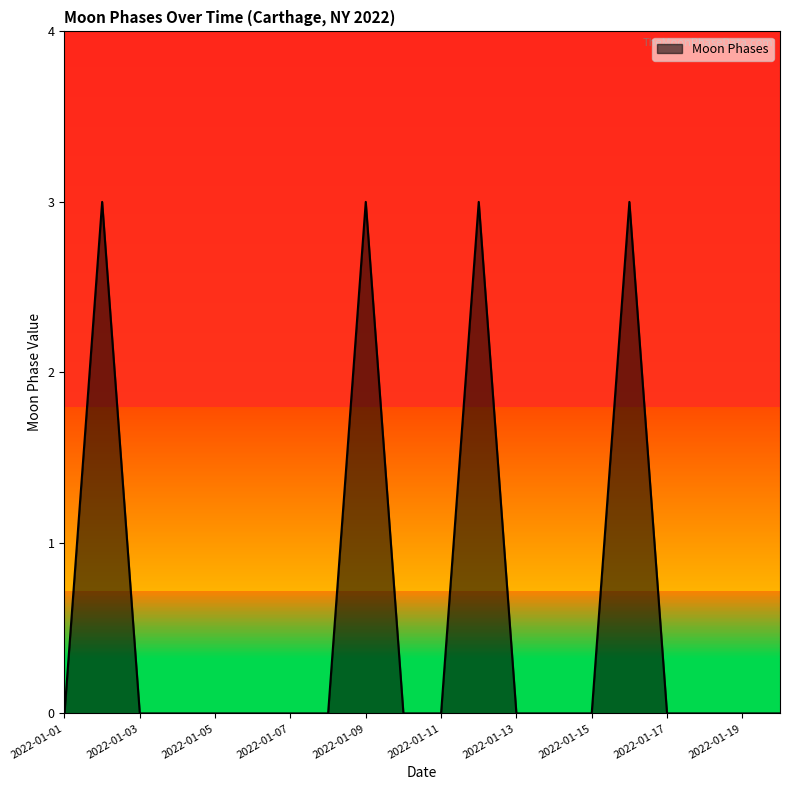

What is the greatest value displayed?

3